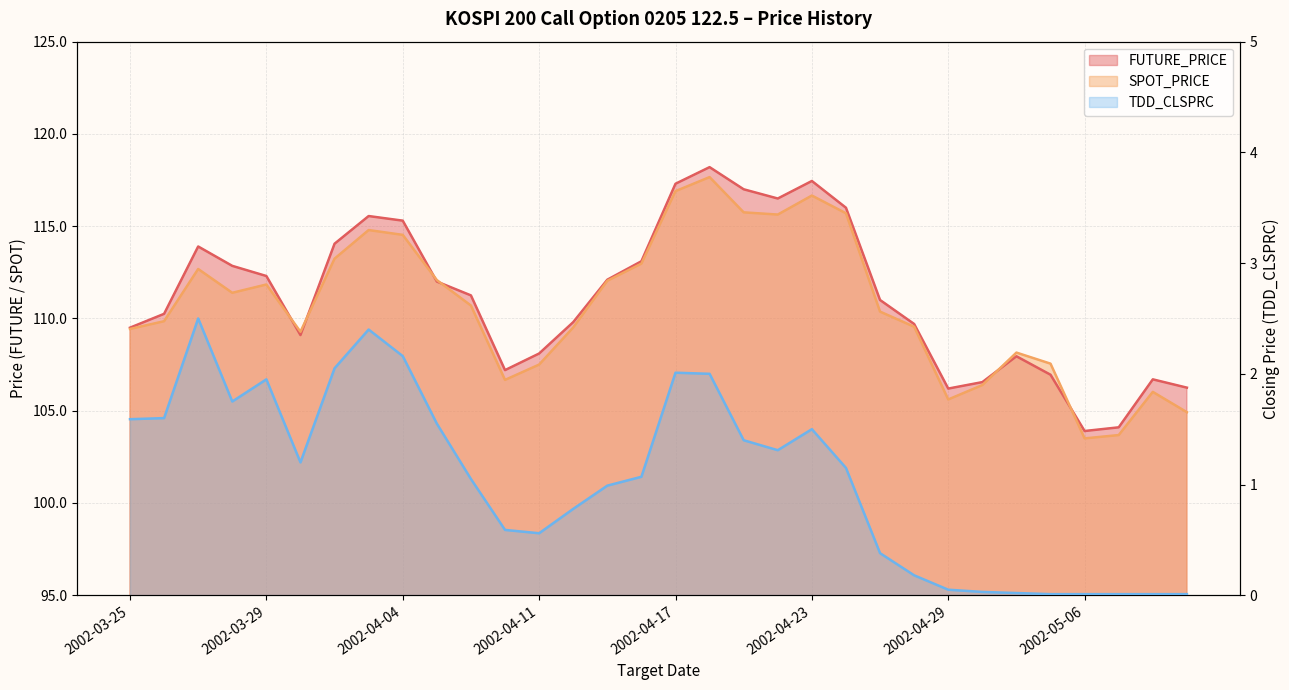

What is the value of the SPOT_PRICE point at the 17th from the left?

116.9